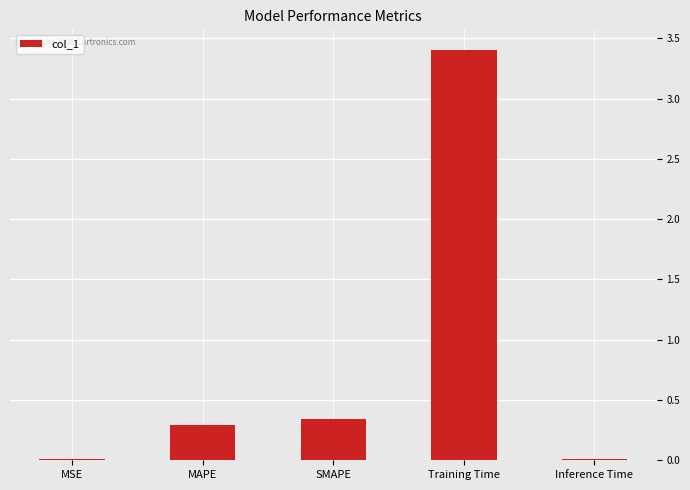

What is the difference between the maximum and minimum values?

3.4